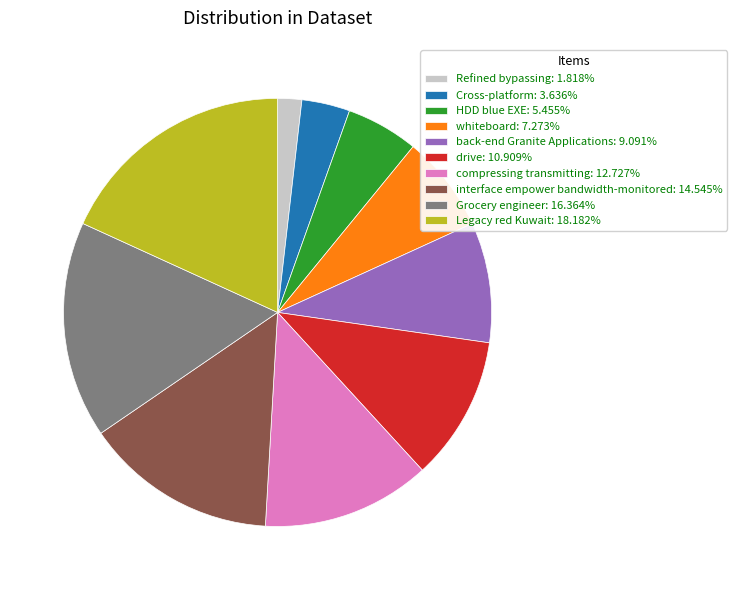

Is it true that drive is 11% of the pie?

True